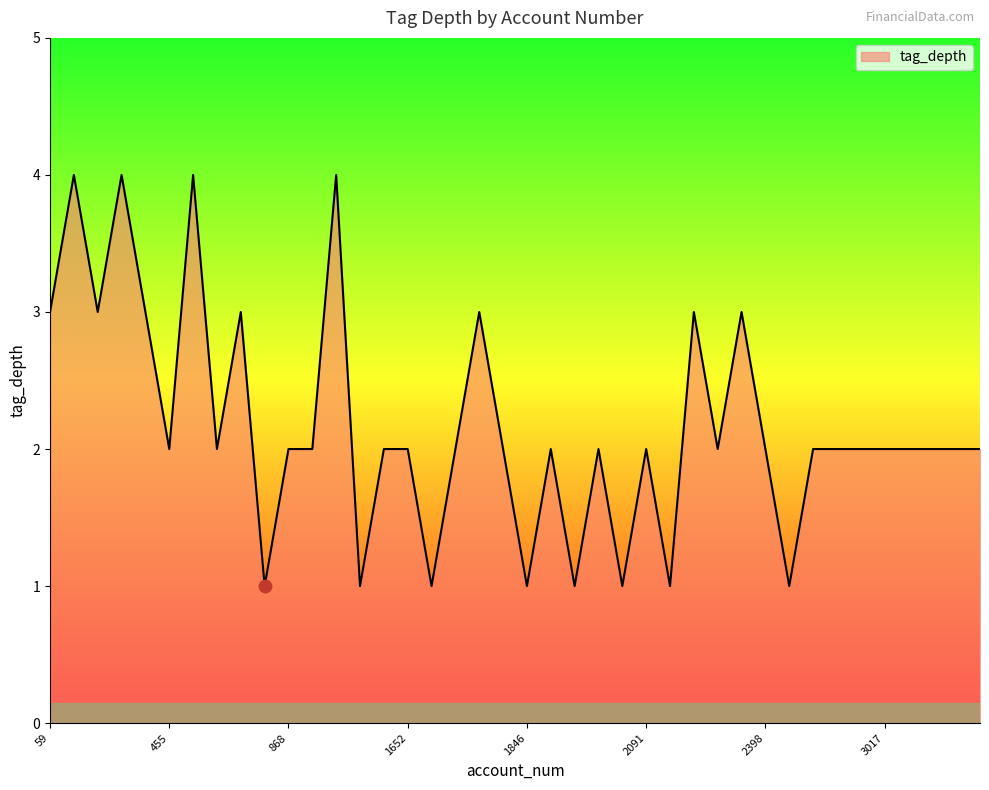

What is the greatest value displayed?

4